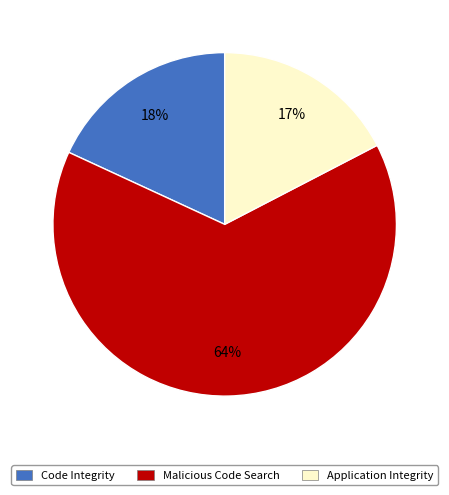

True or false: Application Integrity accounts for 8% of the total.

False